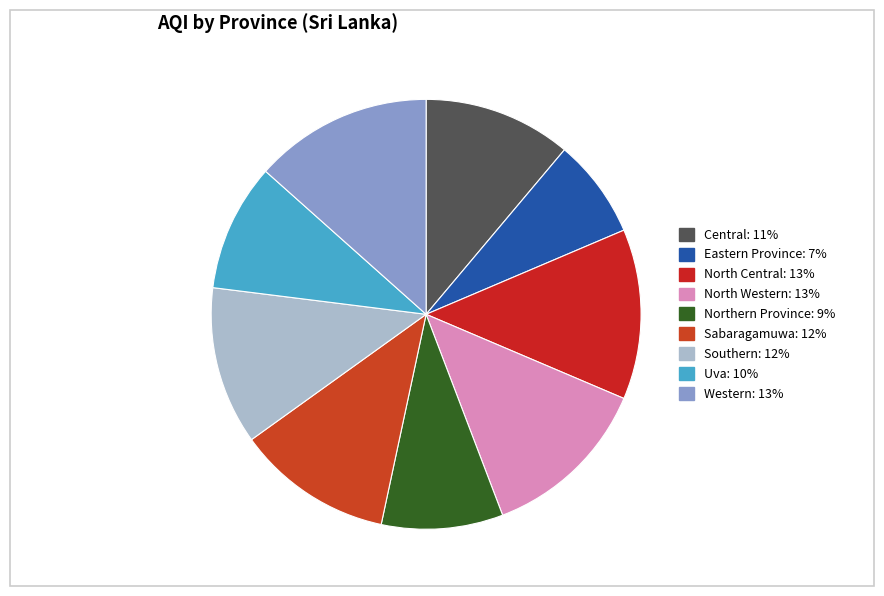

Is it true that Eastern Province is 1% of the pie?

False